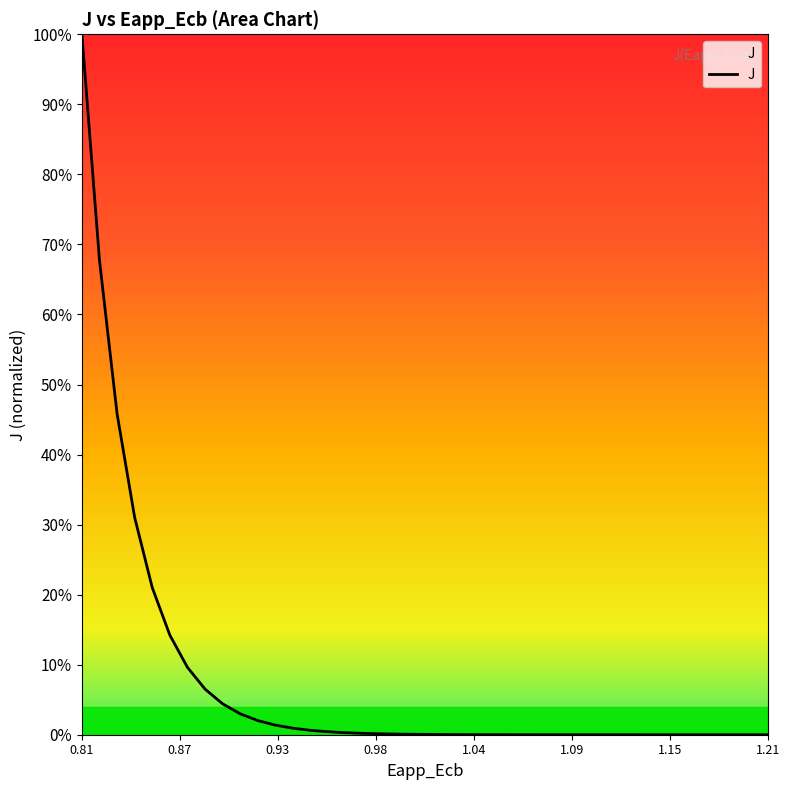

What is the value of the 6th point from the left?

0.1